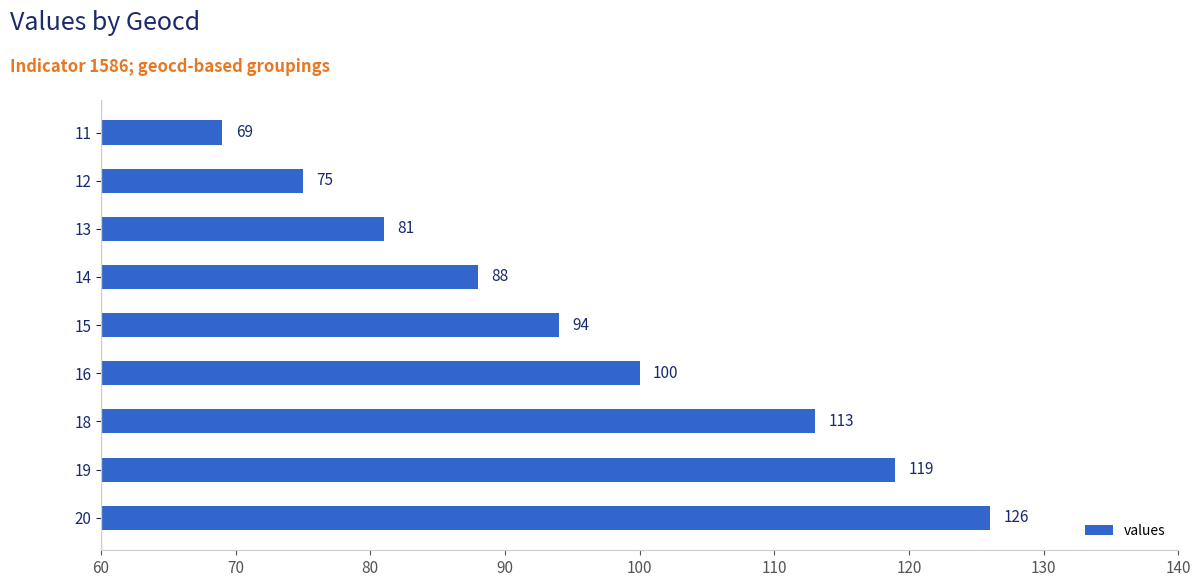

What is the change in value from 18 to 14?

-25